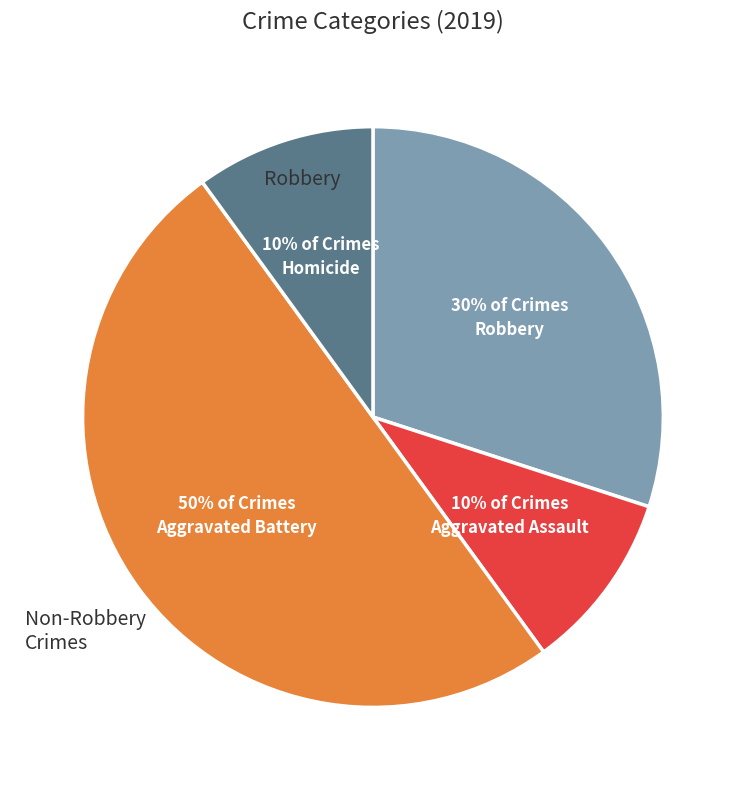

What is the ratio of the value at Homicide to the value at Aggravated Battery?

0.2